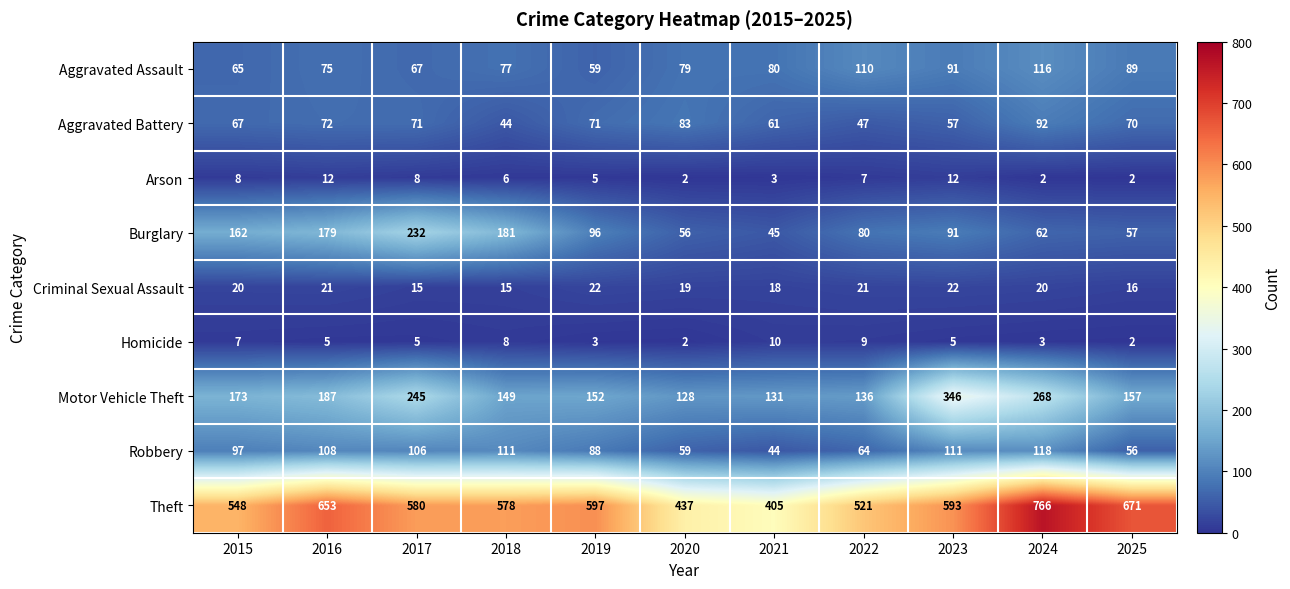

What is the total value across all series at 2017?

1329